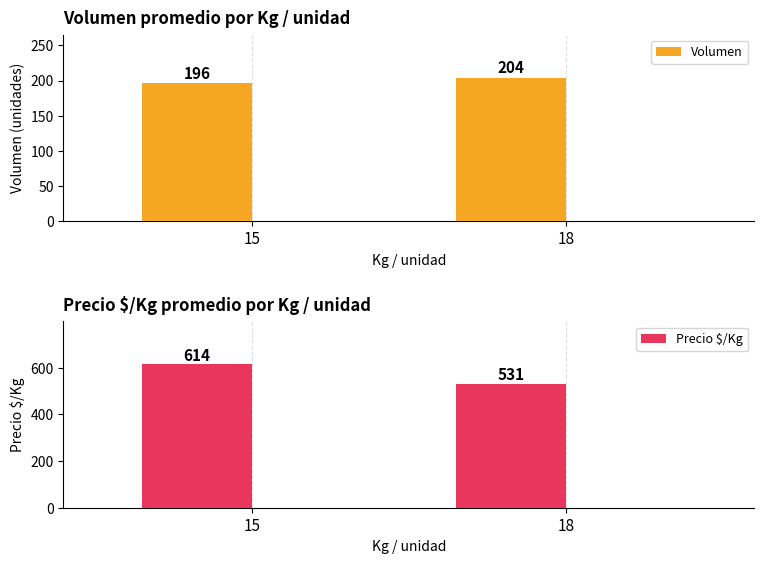

Does the chart contain any negative values?

No